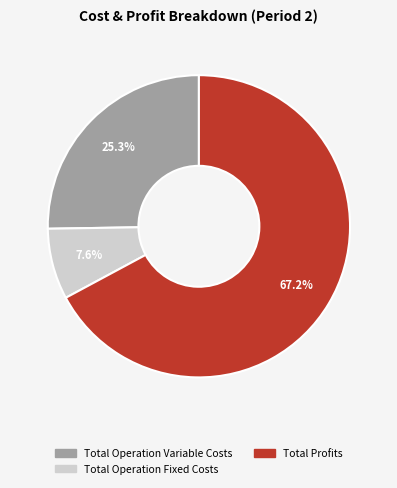

Is there any slice that represents more than half of the pie?

Yes